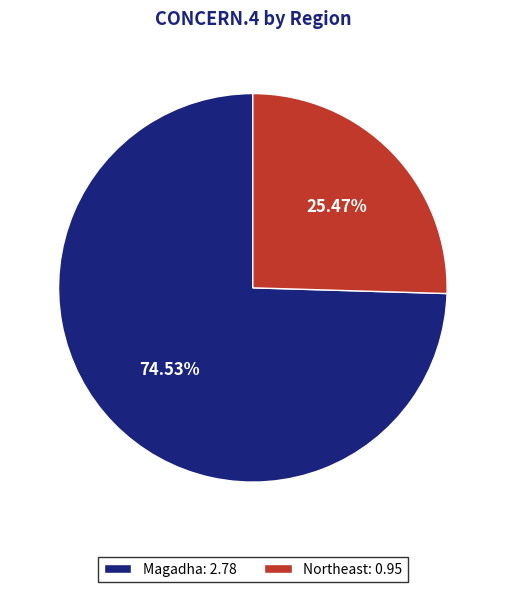

What is the majority slice?

Magadha